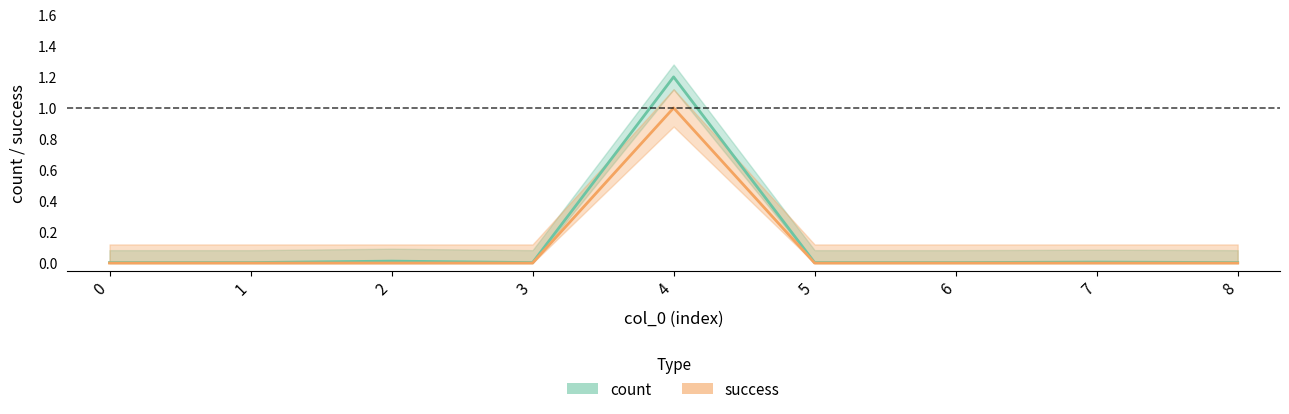

At which category is the sum across all series the highest?

4